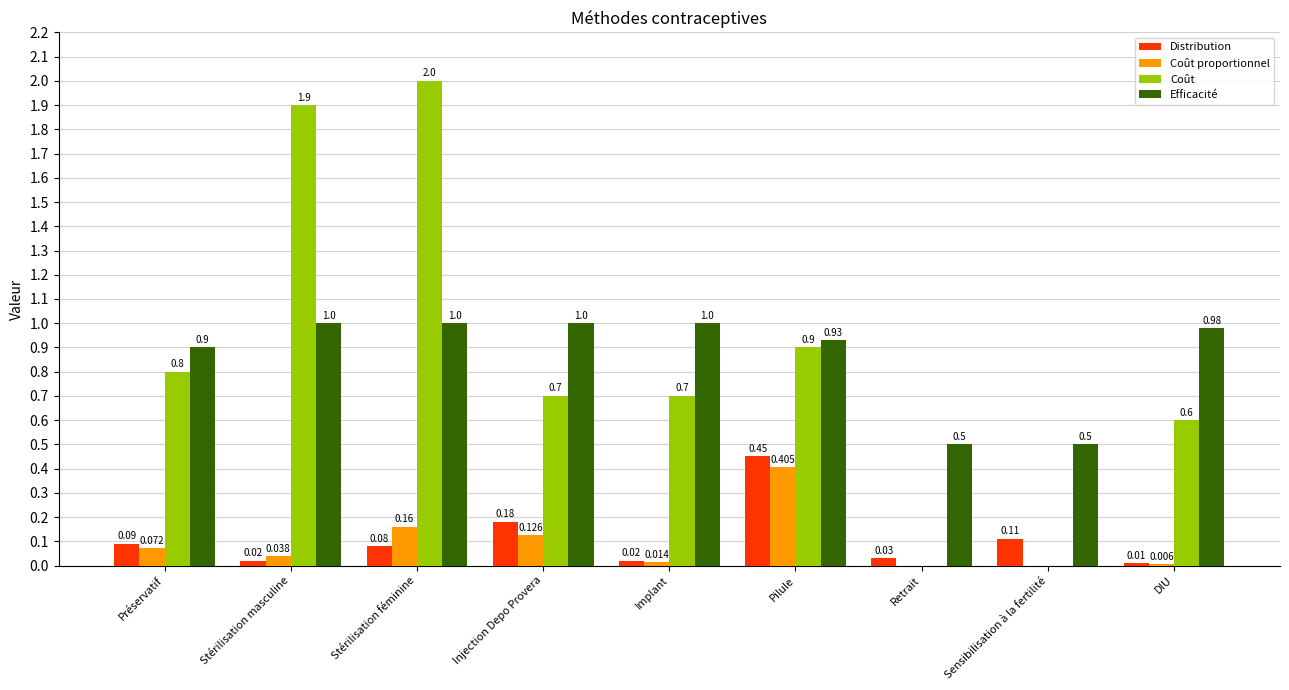

Between Préservatif and DIU, which series saw the biggest shift?

Coût